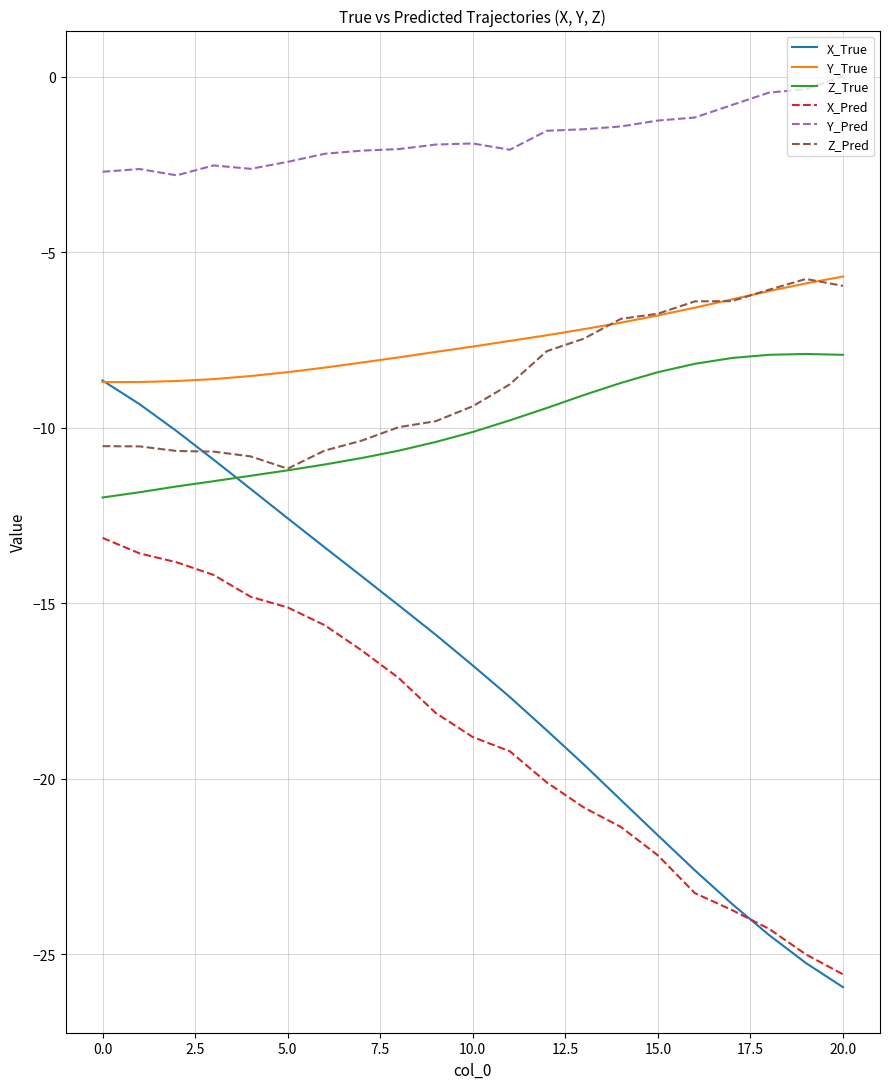

Which series has the largest total across all categories?

Y_Pred